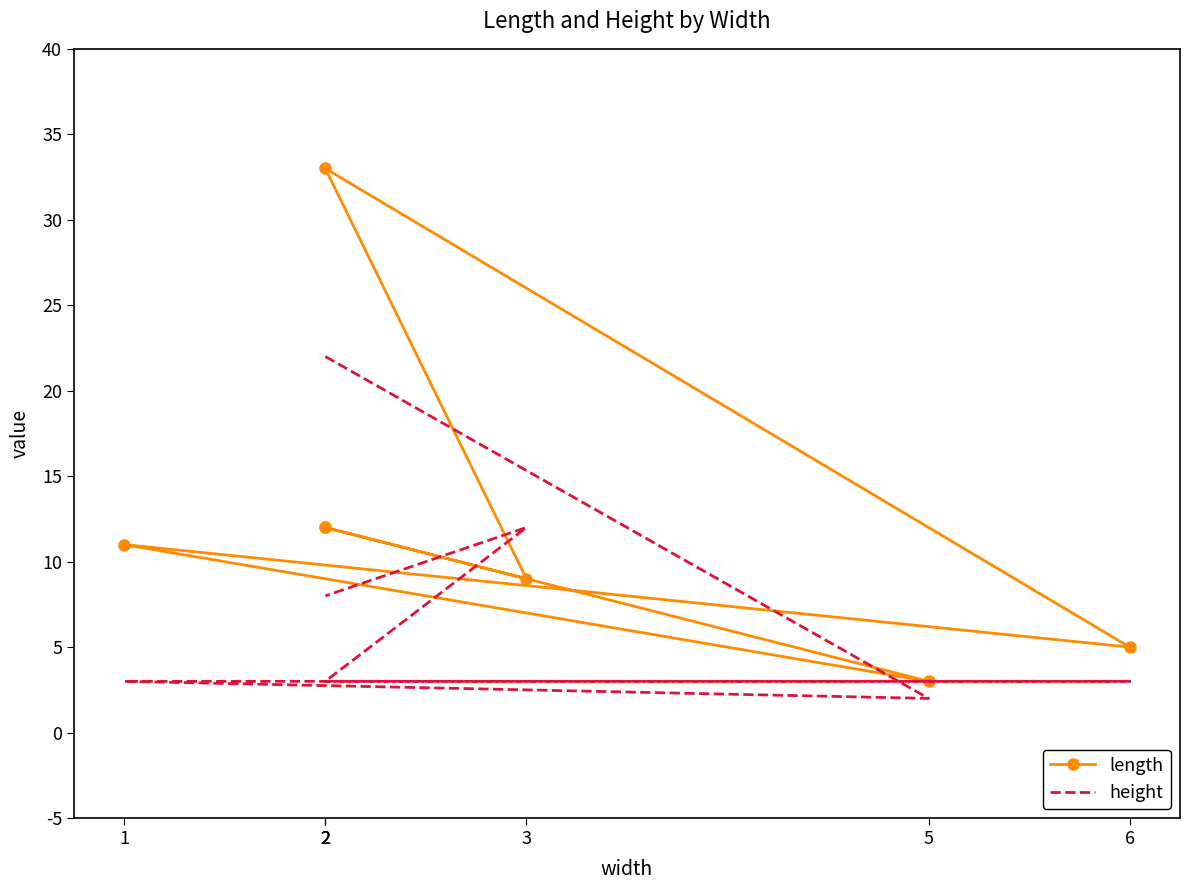

What is the minimum value shown in the chart?

2